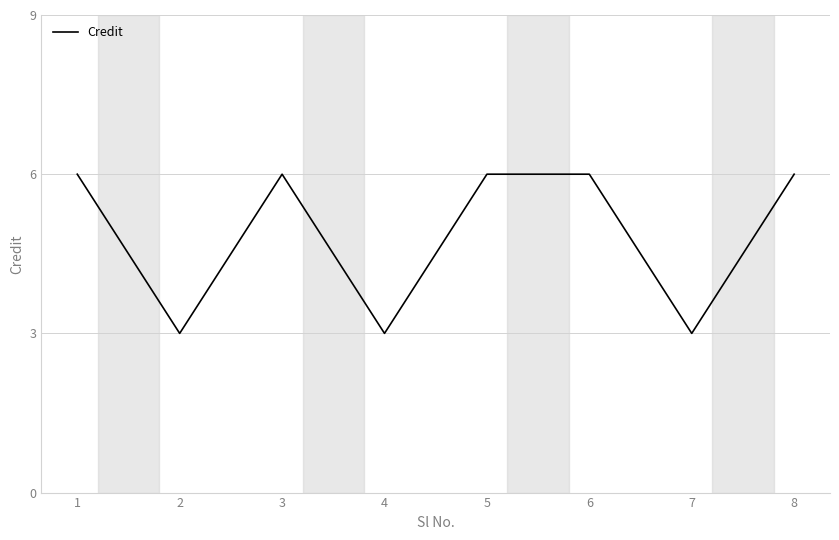

How many lines are shown in the chart?

1